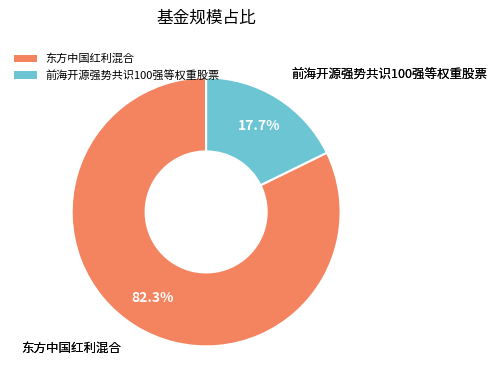

To the nearest percent, what is the average slice percentage?

50%